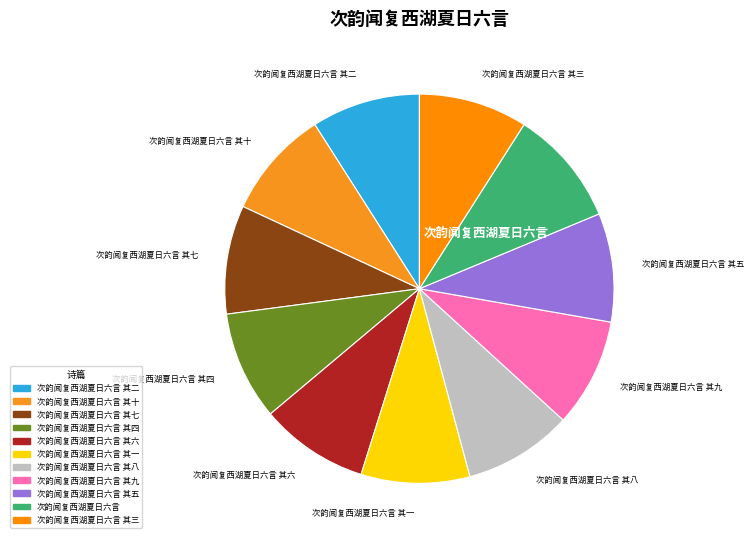

Approximately how many times larger is the value at 次韵闻复西湖夏日六言 其六 compared to 次韵闻复西湖夏日六言 其八?

1.0